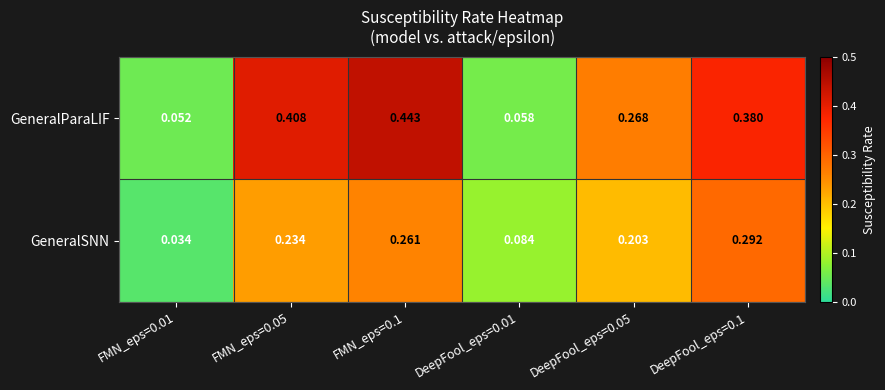

Which series changed the most between DeepFool_eps=0.05 and DeepFool_eps=0.1?

GeneralParaLIF